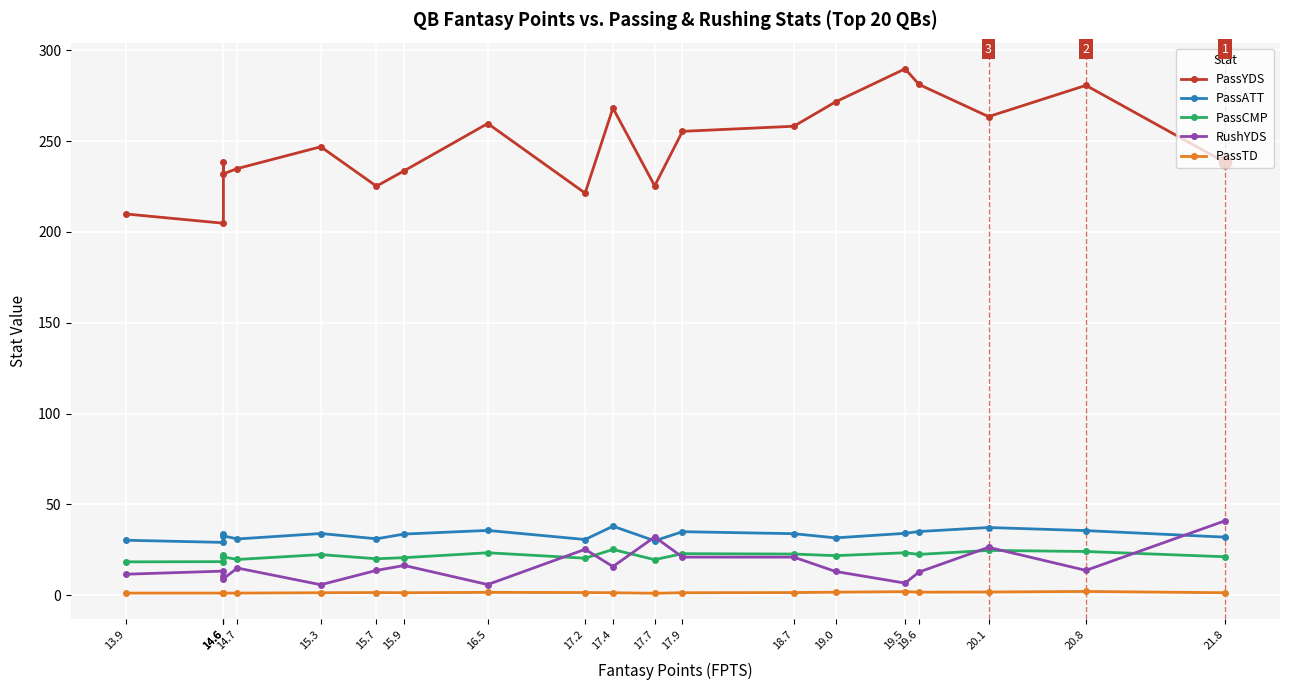

Which series contains the highest Y value?

PassYDS